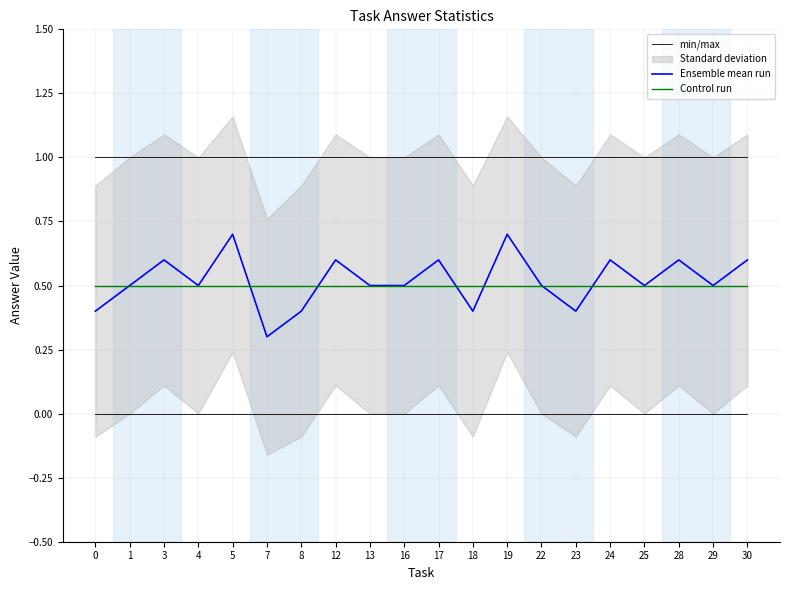

Reading left to right, list all the values displayed in this chart.

min/max: 0.0	0.0	0.0	0.0	0.0	0.0	0.0	0.0	0.0	0.0	0.0	0.0	0.0	0.0	0.0	0.0	0.0	0.0	0.0	0.0
Ensemble mean run: 0.4	0.5	0.6	0.5	0.7	0.3	0.4	0.6	0.5	0.5	0.6	0.4	0.7	0.5	0.4	0.6	0.5	0.6	0.5	0.6
Control run: 0.5	0.5	0.5	0.5	0.5	0.5	0.5	0.5	0.5	0.5	0.5	0.5	0.5	0.5	0.5	0.5	0.5	0.5	0.5	0.5